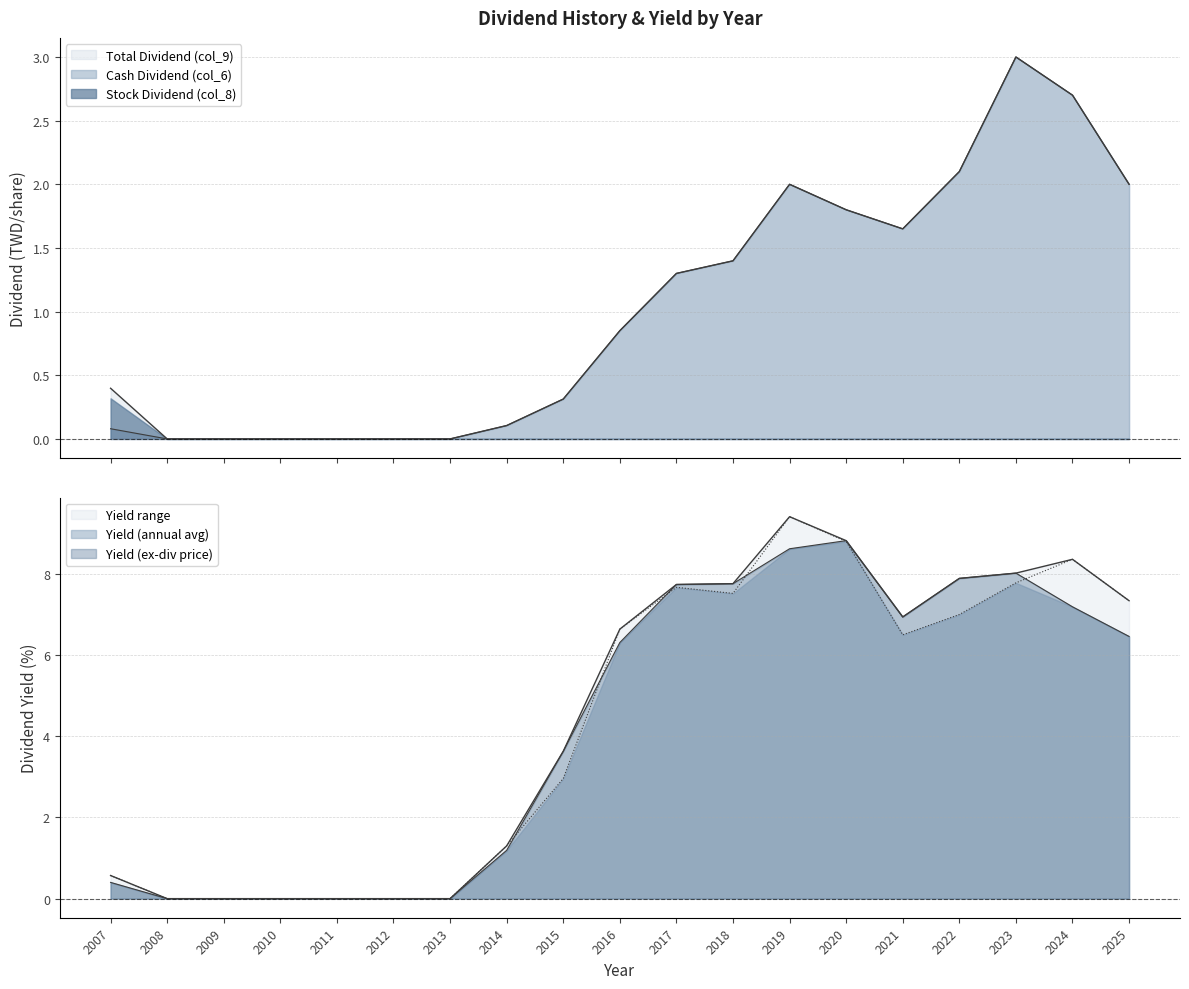

What is the difference between the second highest and second lowest values in the Yield (annual avg) series?

8.8